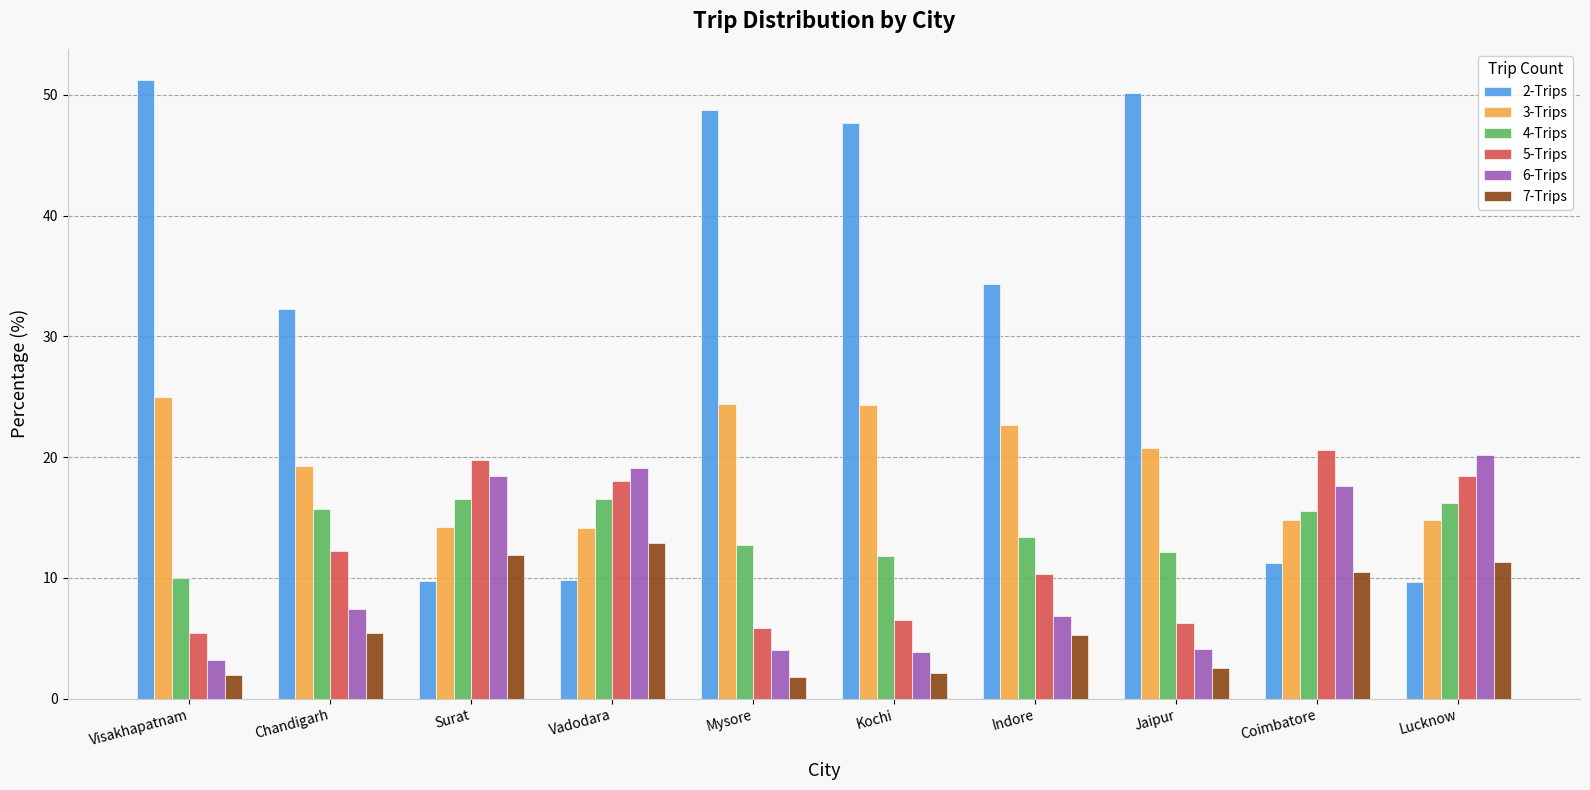

Is the value of 5-Trips at Surat greater than the value of 2-Trips at Indore?

No